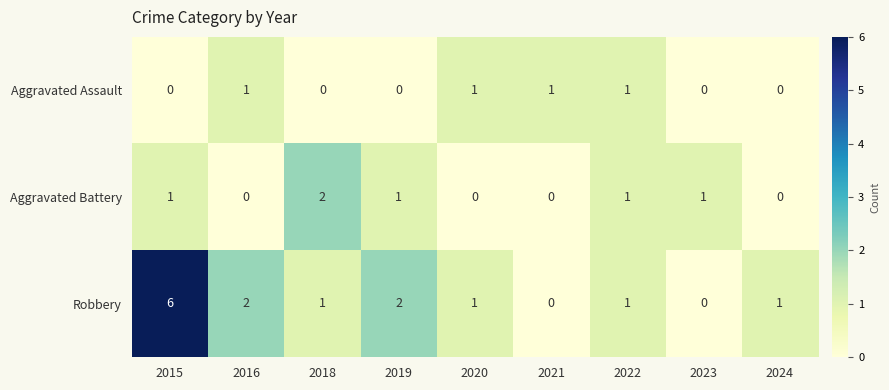

Which series changed the most between 2019 and 2023?

Robbery